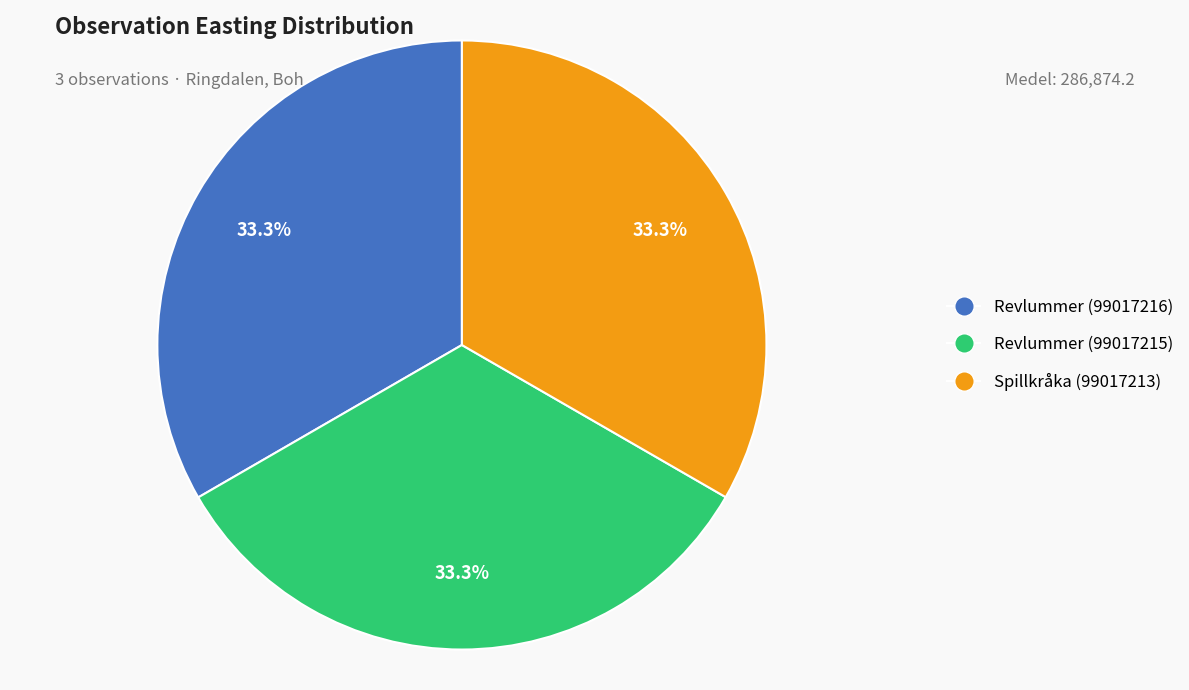

Approximately how many times larger is the value at Revlummer (99017216) compared to Revlummer (99017215)?

1.0